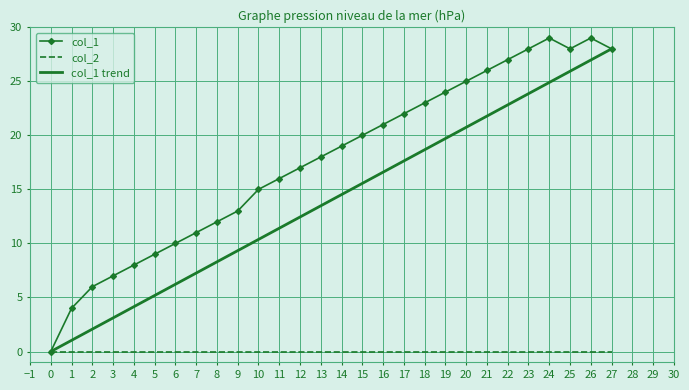

What is the highest value of the col_1 series?

29